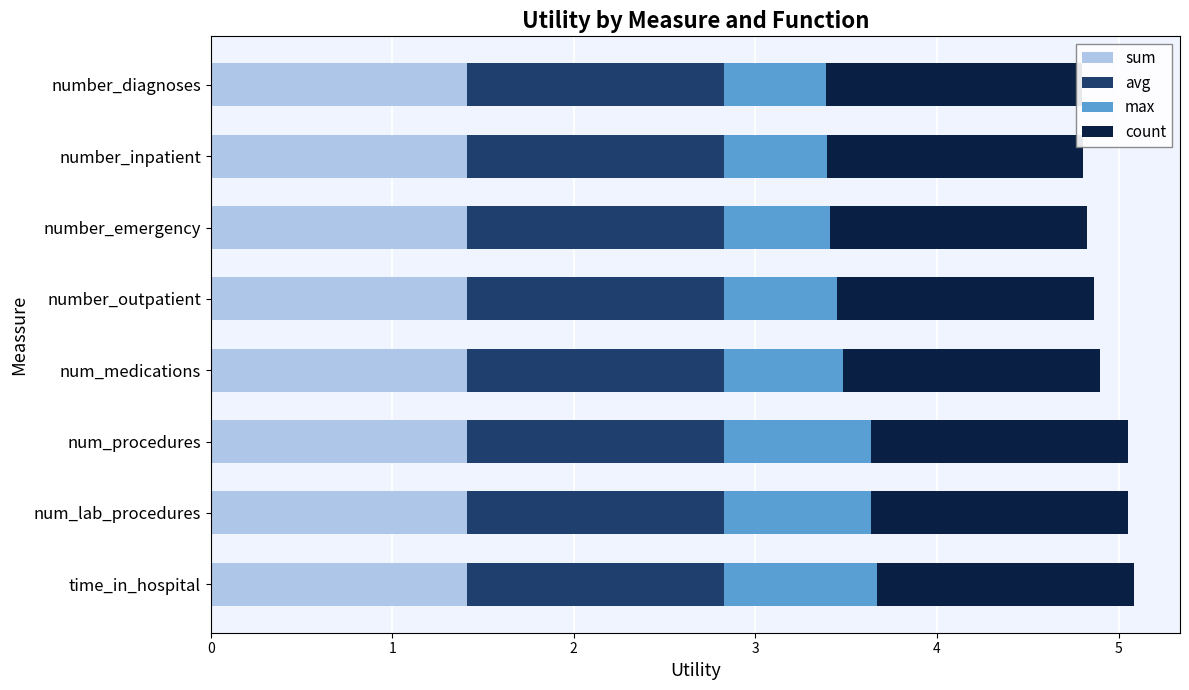

Which series has the largest range (max minus min)?

max